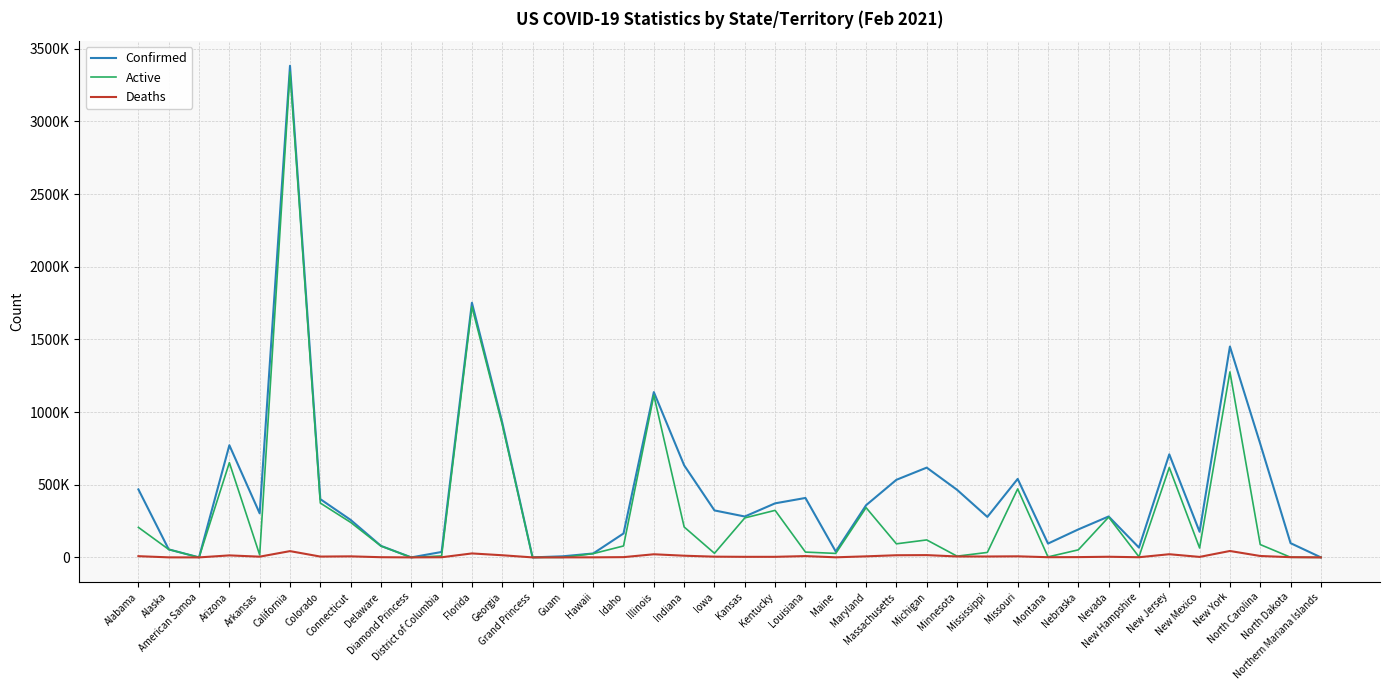

Reading left to right, list all the values displayed in this chart.

Confirmed: Alabama=467823	Alaska=55004	American Samoa=0	Arizona=771796	Arkansas=302899	California=3382932	Colorado=400851	Connecticut=257941	Delaware=79225	Diamond Princess=49	District of Columbia=37365	Florida=1752330	Georgia=928070	Grand Princess=103	Guam=7622	Hawaii=26953	Idaho=164565	Illinois=1137559	Indiana=633667	Iowa=323216	Kansas=281363	Kentucky=372003	Louisiana=408995	Maine=40534	Maryland=359037	Massachusetts=533921	Michigan=617745	Minnesota=465176	Mississippi=278532	Missouri=540007	Montana=95111	Nebraska=192549	Nevada=281596	New Hampshire=67492	New Jersey=709096	New Mexico=176211	New York=1450912	North Carolina=781802	North Dakota=98034	Northern Mariana Islands=133
Active: Alabama=206578	Alaska=54726	American Samoa=0	Arizona=651986	Arkansas=17022	California=3339812	Colorado=373909	Connecticut=240956	Delaware=78090	Diamond Princess=49	District of Columbia=9980	Florida=1725083	Georgia=913314	Grand Princess=100	Guam=83	Hawaii=25972	Idaho=78659	Illinois=1116062	Indiana=209251	Iowa=28194	Kansas=271681	Kentucky=323688	Louisiana=36494	Maine=27423	Maryland=342275	Massachusetts=93420	Michigan=120219	Minnesota=8474	Mississippi=34174	Missouri=471339	Montana=3401	Nebraska=51950	Nevada=277172	New Hampshire=4099	New Jersey=618539	New Mexico=64712	New York=1276312	North Carolina=88377	North Dakota=896	Northern Mariana Islands=102
Deaths: Alabama=8365	Alaska=279	American Samoa=0	Arizona=13752	Arkansas=5009	California=43164	Colorado=5682	Connecticut=7185	Delaware=1321	Diamond Princess=0	District of Columbia=932	Florida=27247	Georgia=14756	Grand Princess=3	Guam=129	Hawaii=416	Idaho=1747	Illinois=21497	Indiana=11597	Iowa=5033	Kansas=3909	Kentucky=3921	Louisiana=9044	Maine=630	Maryland=7251	Massachusetts=14784	Michigan=15725	Minnesota=6319	Mississippi=6182	Missouri=7441	Montana=1308	Nebraska=1952	Nevada=4424	New Hampshire=1085	New Jersey=21793	New Mexico=3355	New York=44109	North Carolina=9728	North Dakota=1447	Northern Mariana Islands=2